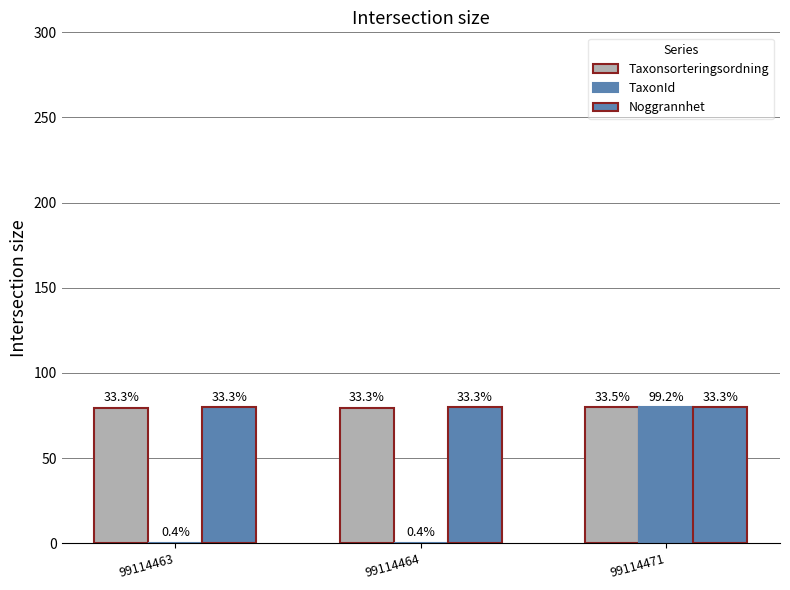

Where is Noggrannhet nearest to the value 80?

99114463